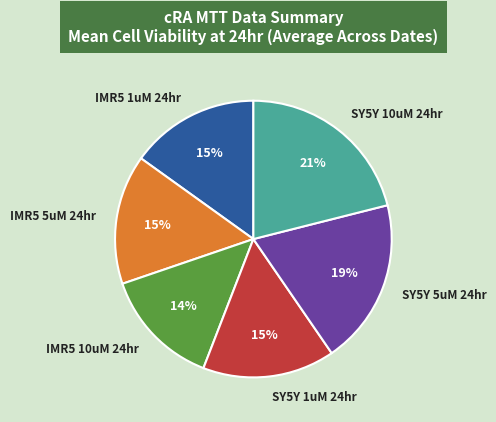

Is there a majority slice in this chart?

No